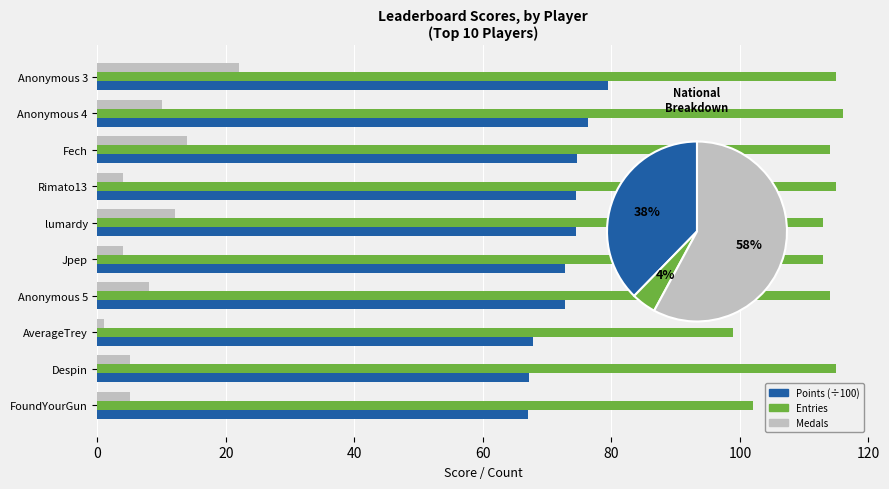

Where is Entries nearest to the value 107?

FoundYourGun